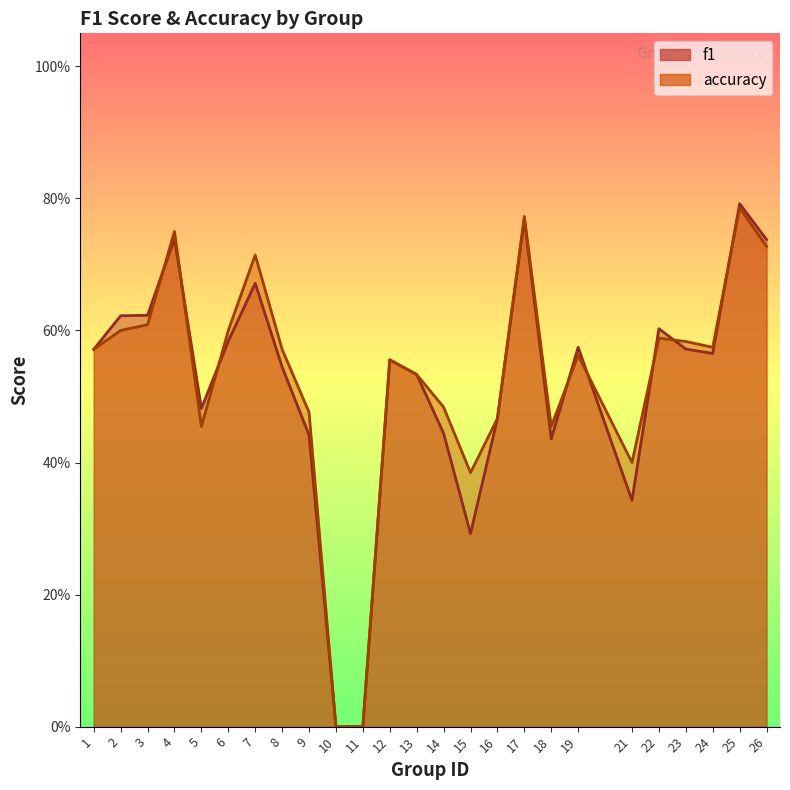

What are all the series names shown in the legend?

f1, accuracy